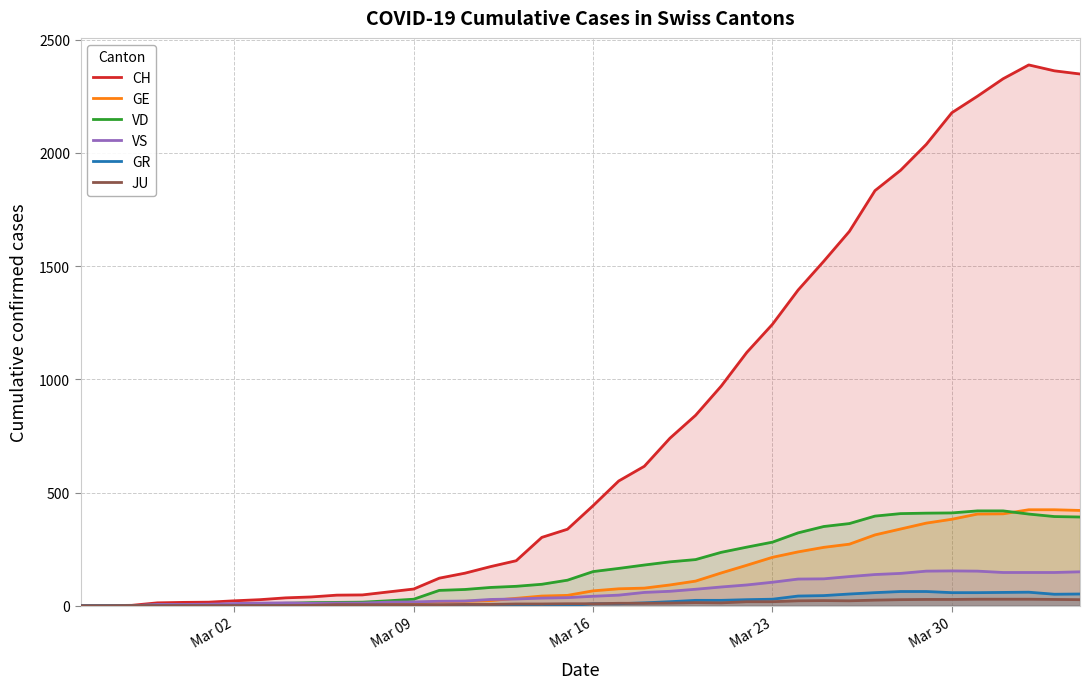

Which series has the largest total across all categories?

CH